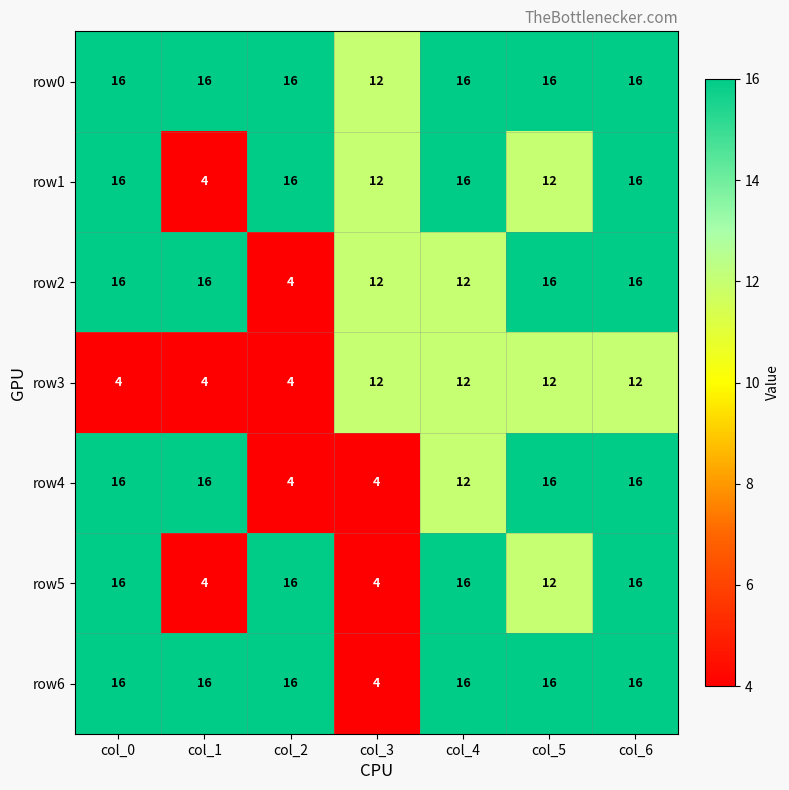

What is the minimum value for row0?

12